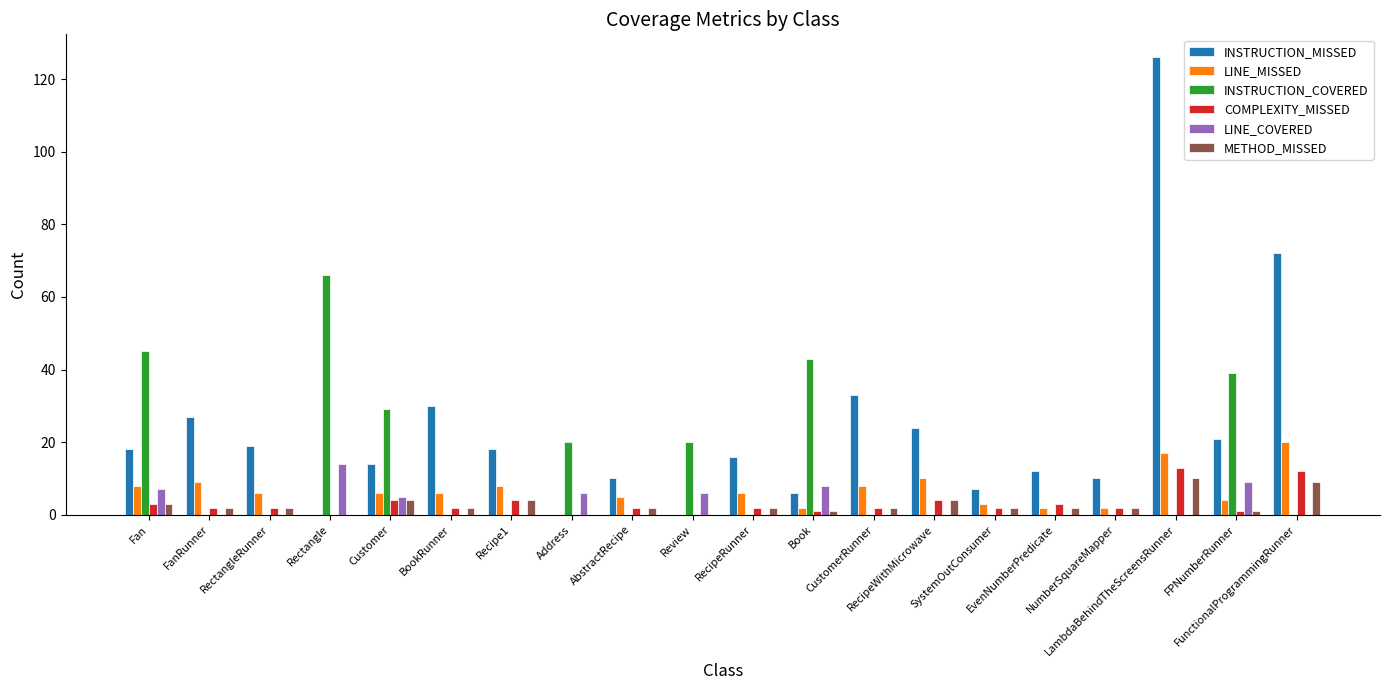

What is the highest value of the INSTRUCTION_COVERED series?

66